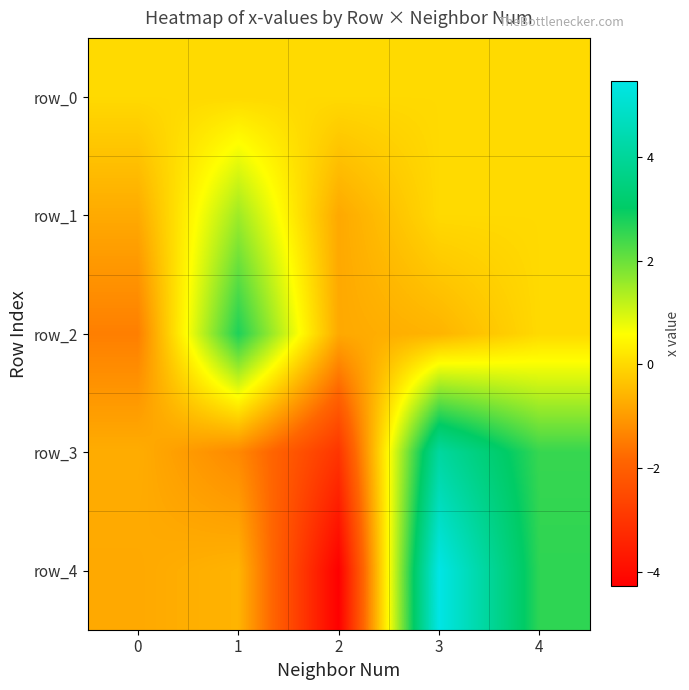

The row_2 series shows 2.7 at 1. True or false?

True